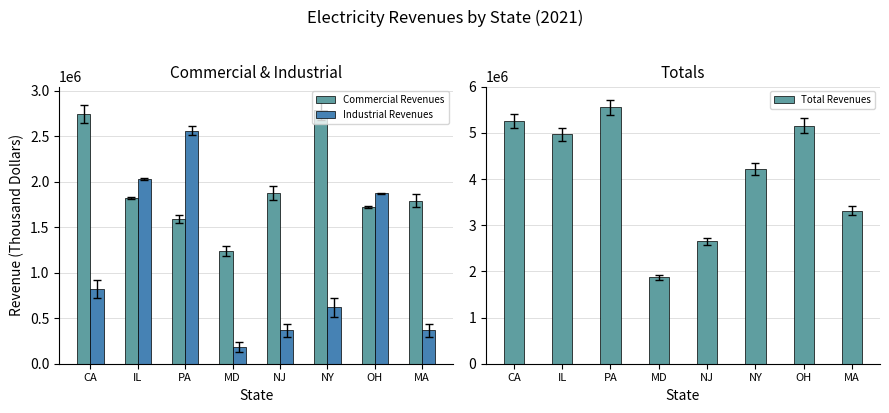

What is the sum of the Industrial Revenues values at MD and OH?

2056129